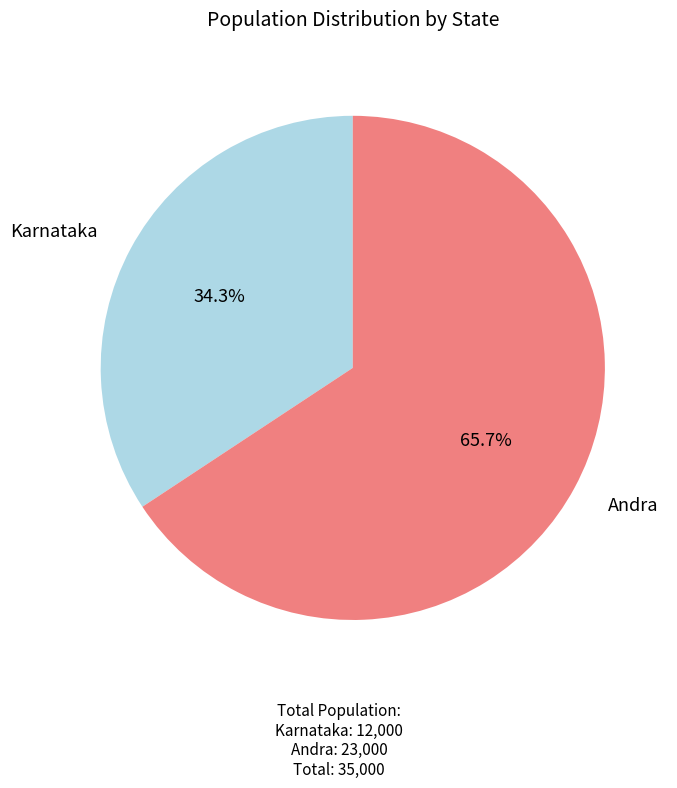

How many segments does this pie chart have?

2